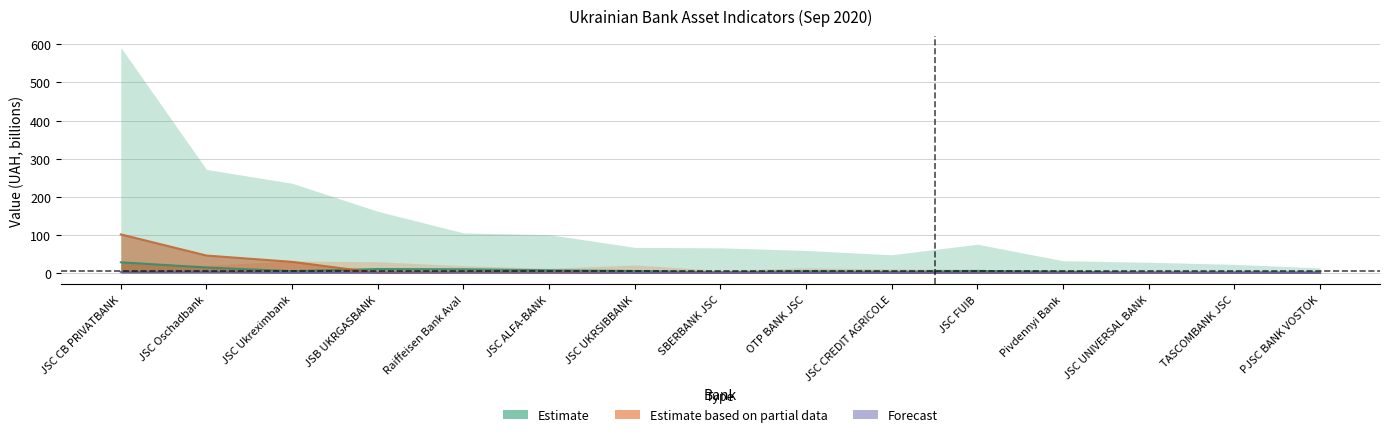

What is the difference between the highest and lowest values at TASCOMBANK JSC?

1.6